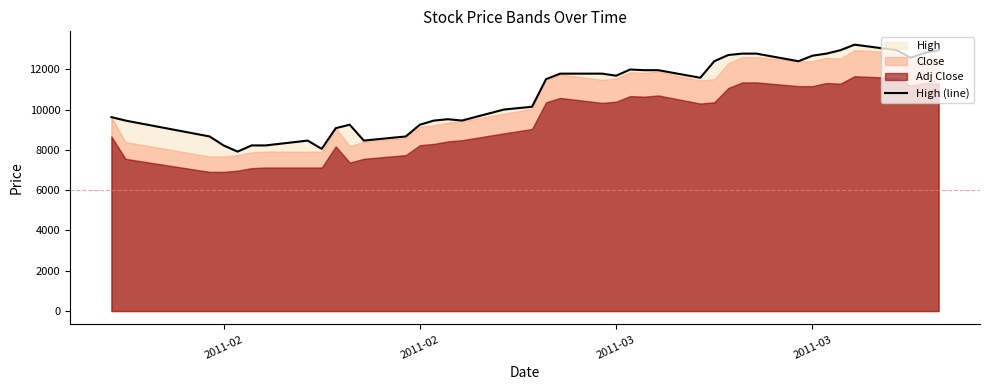

What is the minimum value shown in the chart?

7914